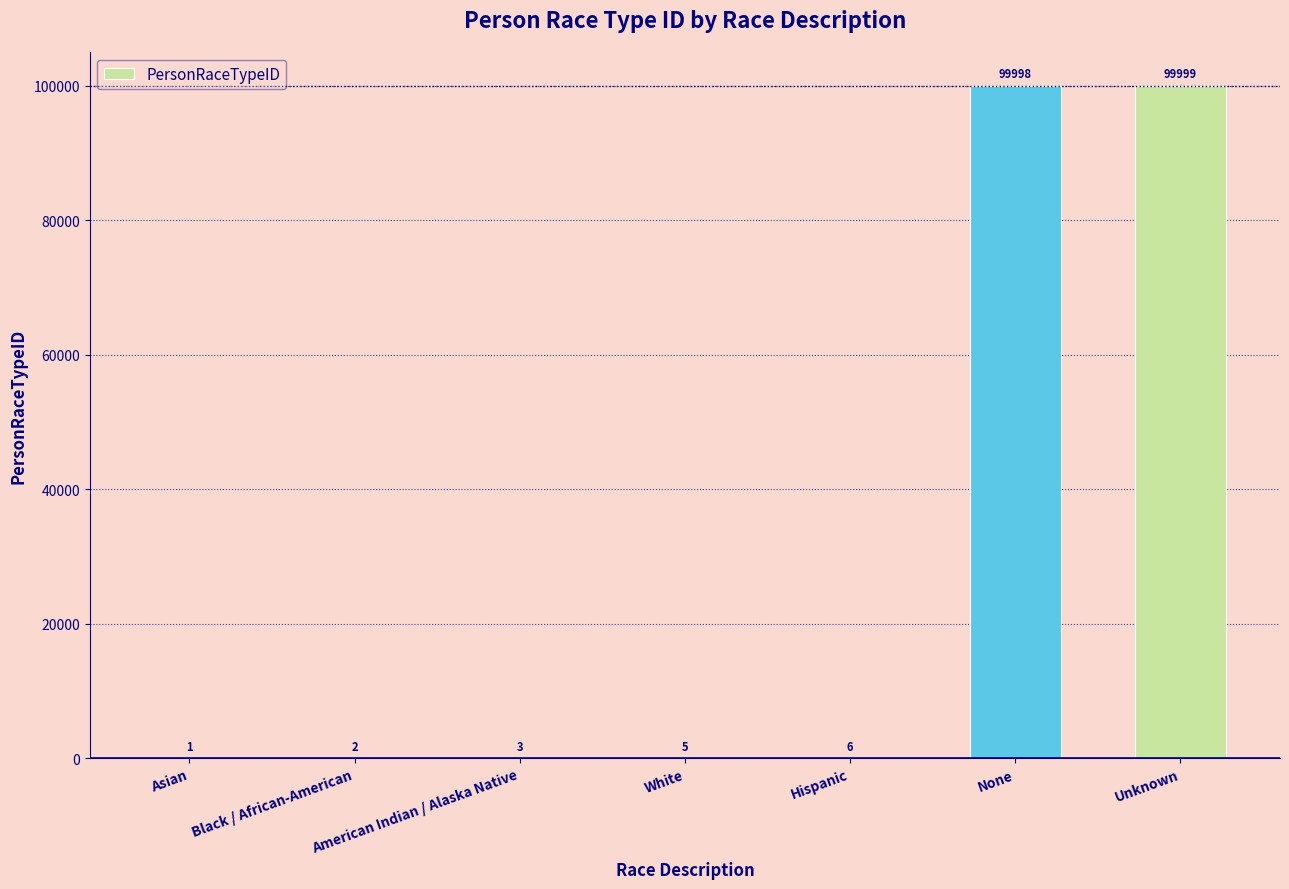

Reading left to right, what are all the values shown in this chart?

1	2	3	5	6	99998	99999